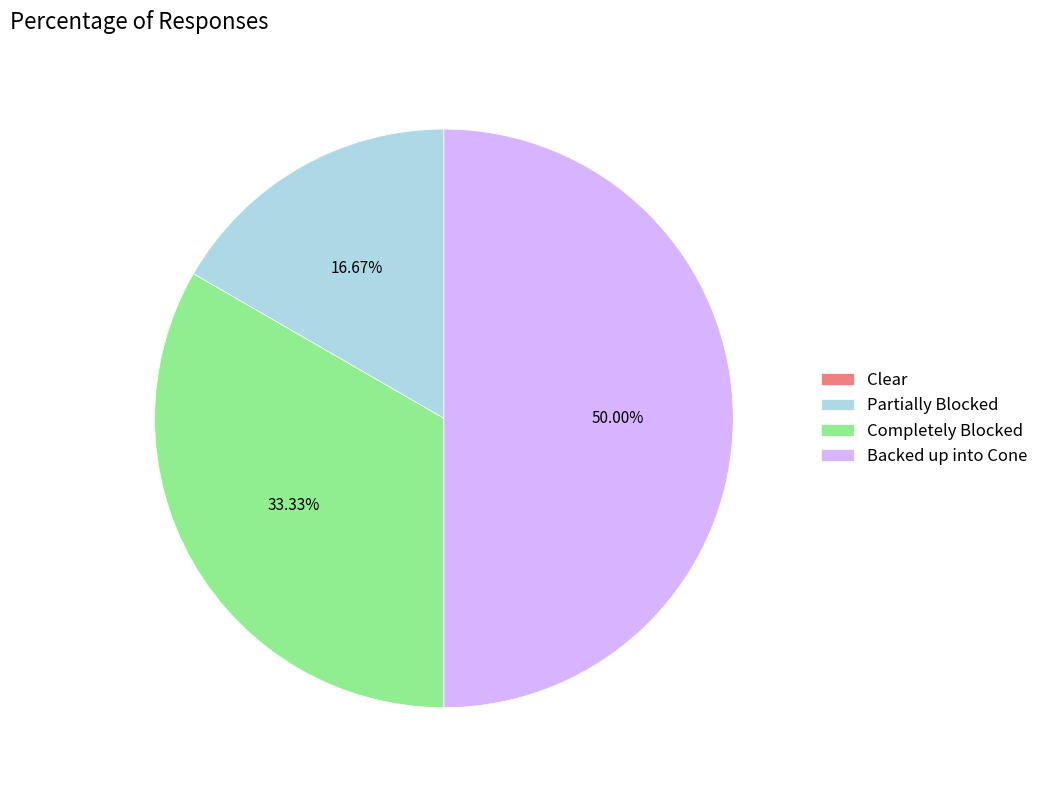

To the nearest percent, what is the difference between the largest and smallest slice percentages?

50%